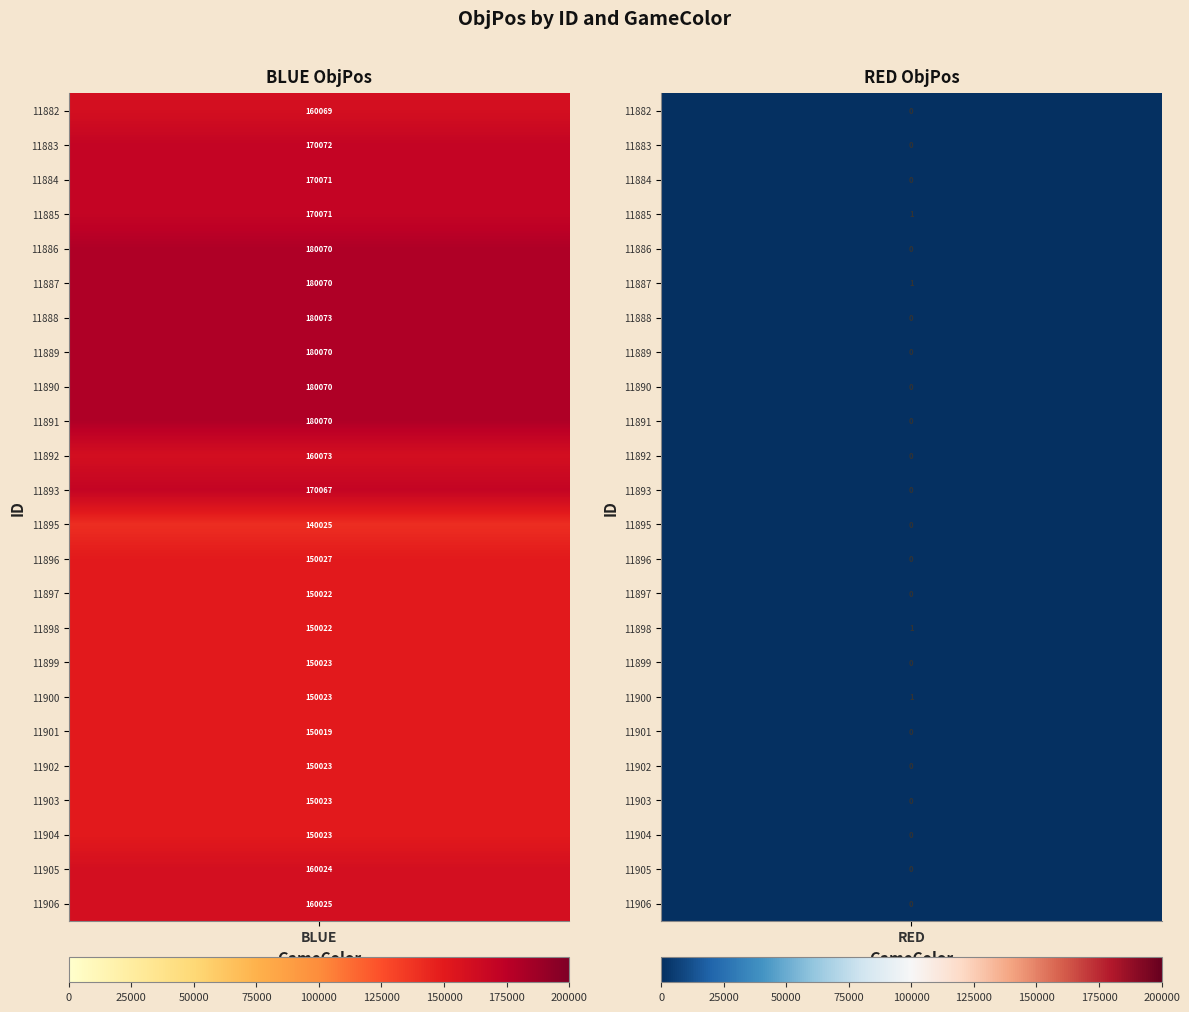

How many 11885 values are between 1 and 170071?

2